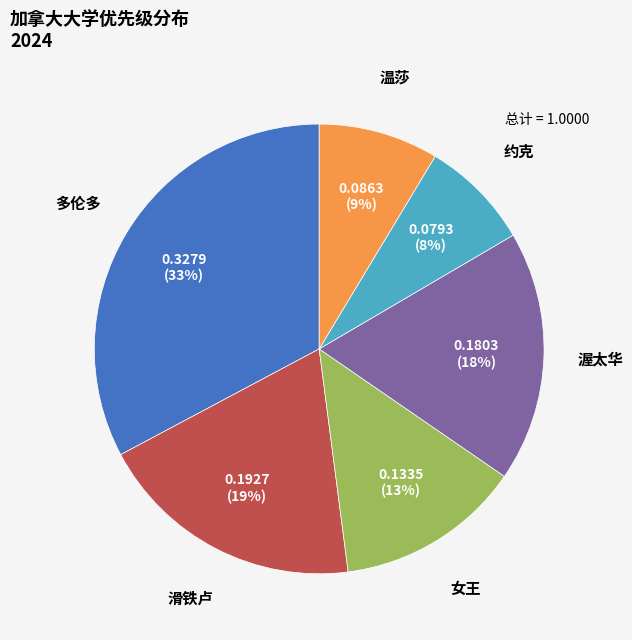

Count the number of slices in the pie.

6